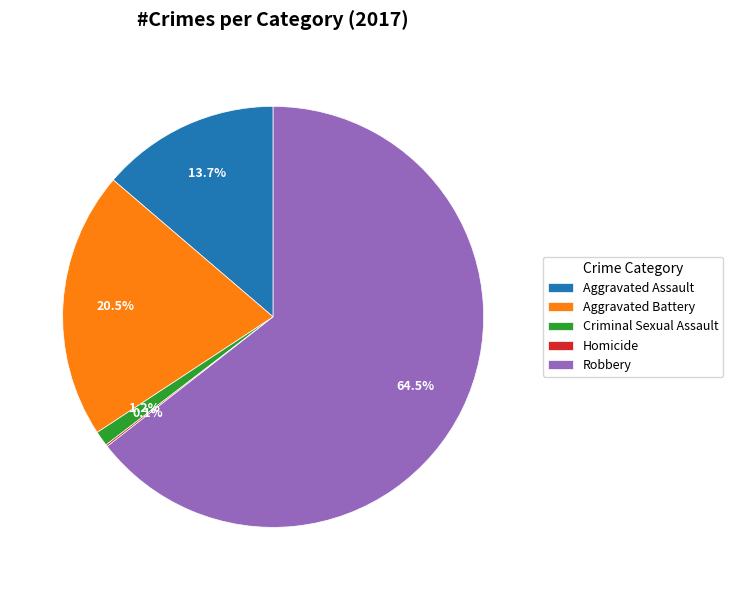

What portion of the pie excludes Criminal Sexual Assault?

98.8%